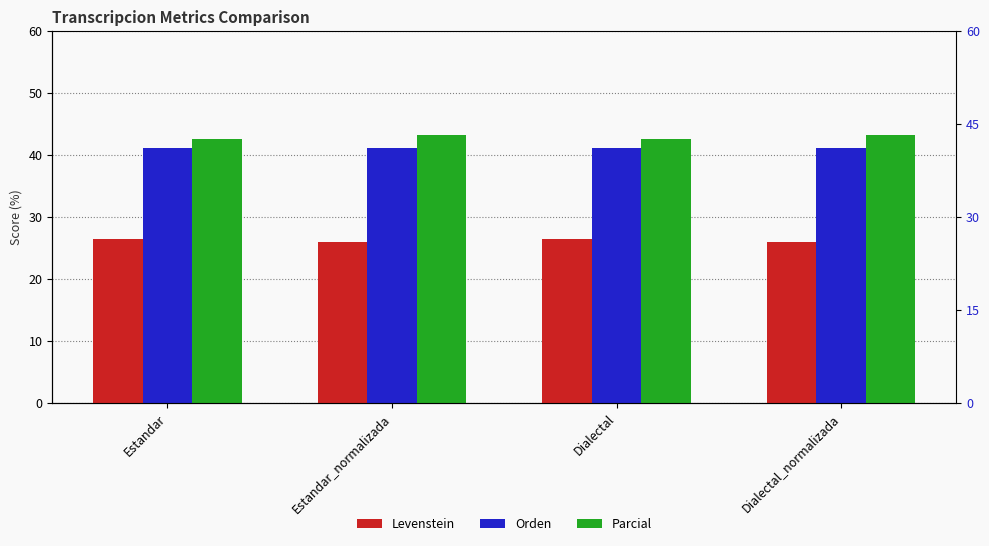

What are all the series names shown in the legend?

Levenstein, Orden, Parcial